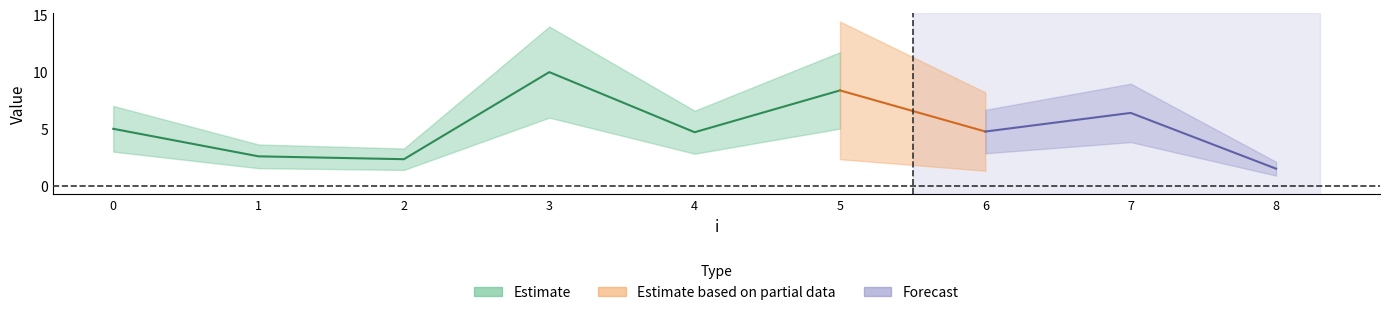

How many times do y and x cross each other?

5